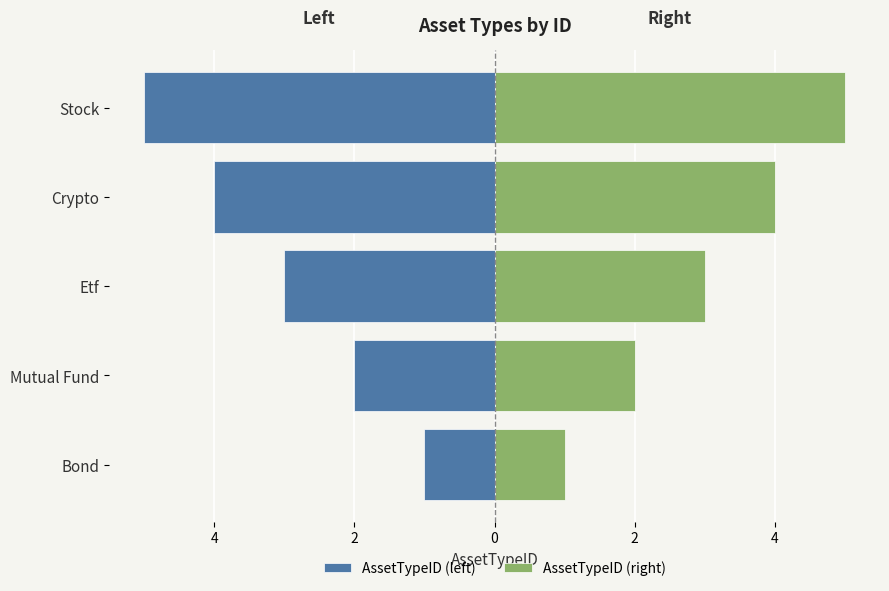

The value of AssetTypeID (right) at Bond is 1. True or false?

True